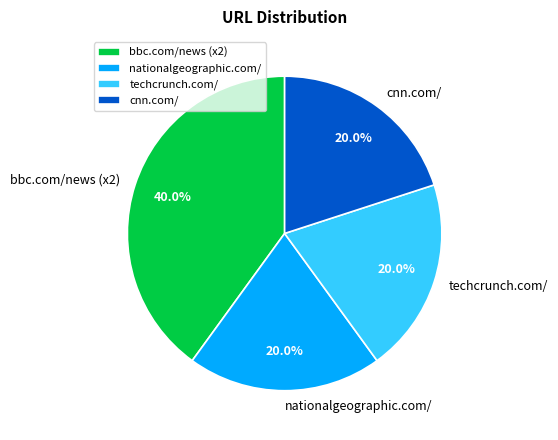

How many segments does this pie chart have?

4